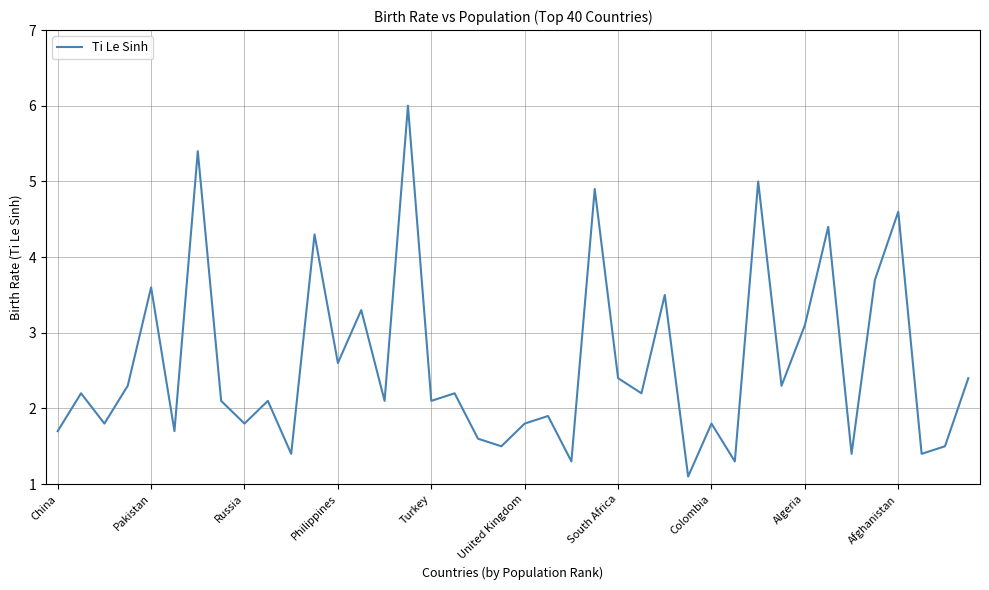

What is the greatest value displayed?

6.0